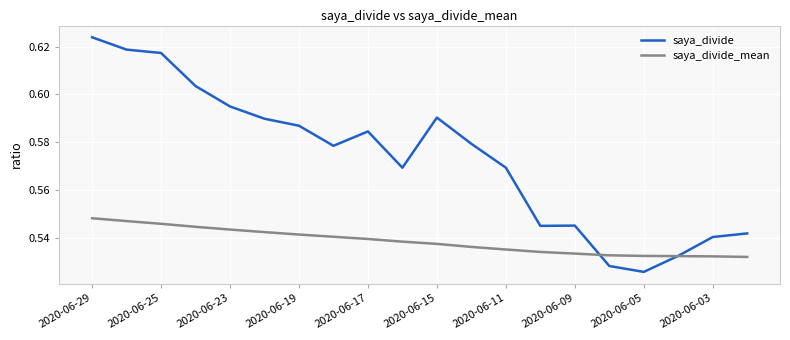

Which series has the largest range (max minus min)?

saya_divide